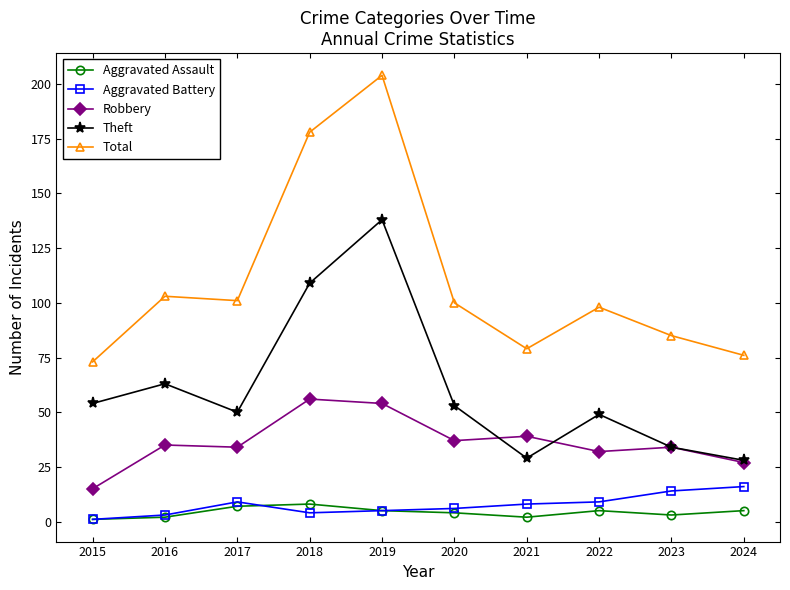

What is the sum of the Aggravated Battery values at 2019 and 2021?

13